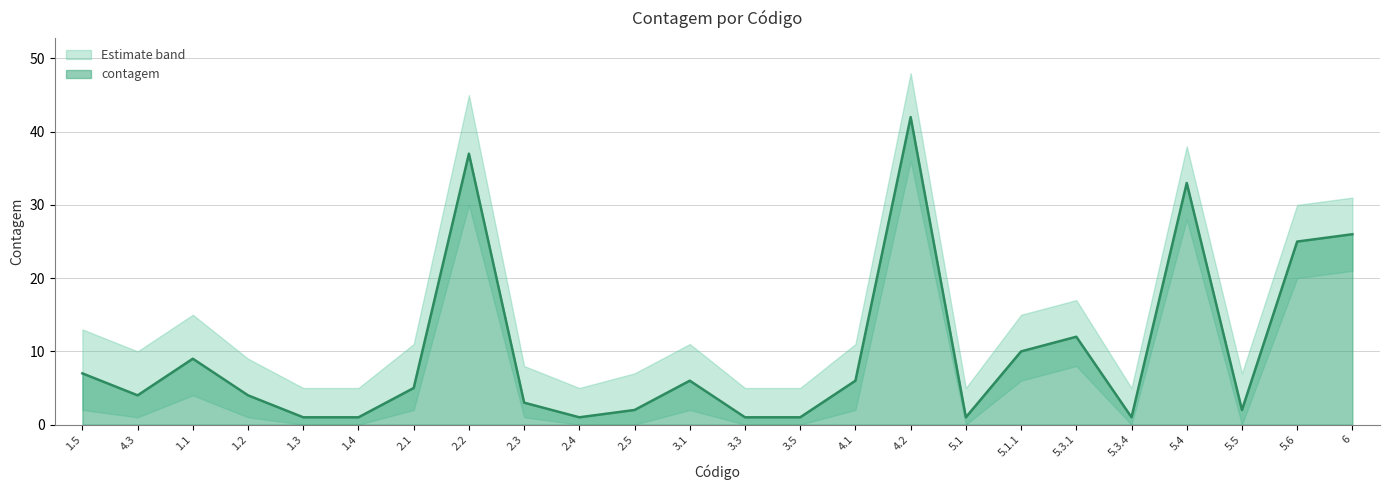

How many distinct data groups are displayed?

1